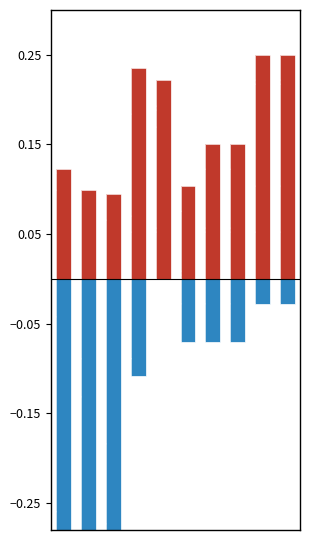

Are the bars horizontal?

No